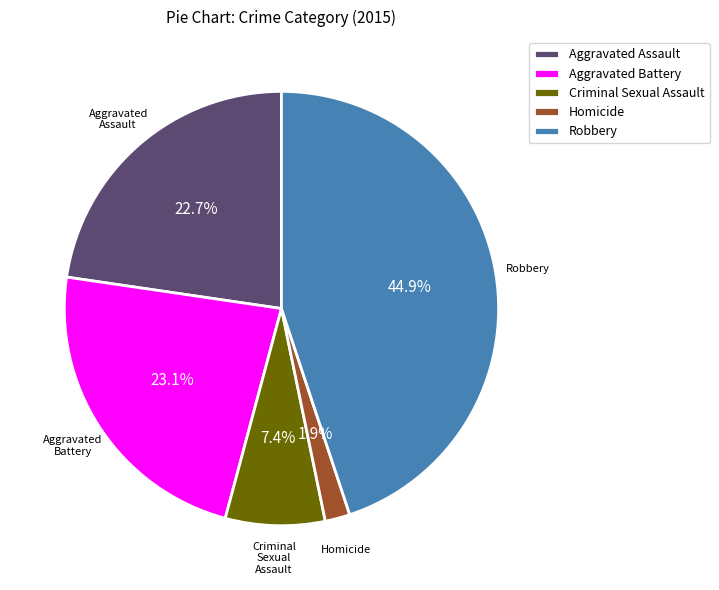

The Aggravated Assault slice represents 16% of the pie. True or false?

False